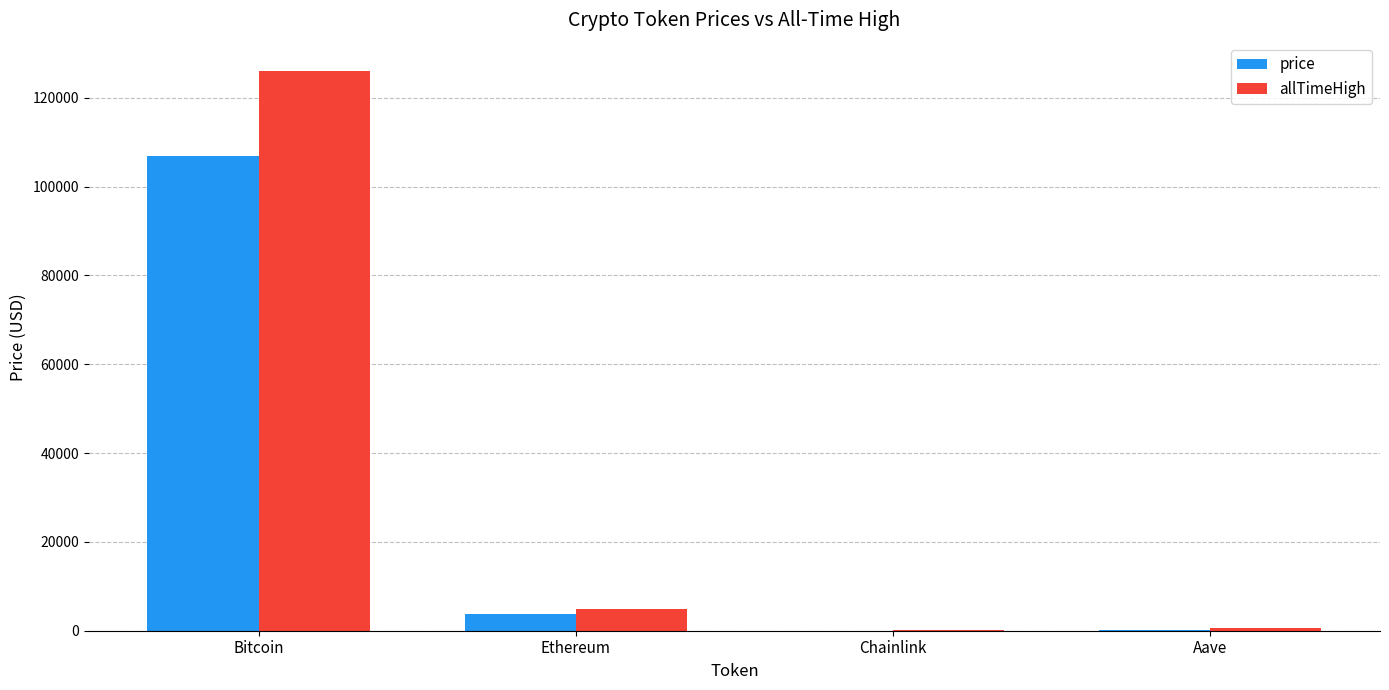

What is the maximum value shown in the chart?

126080.0